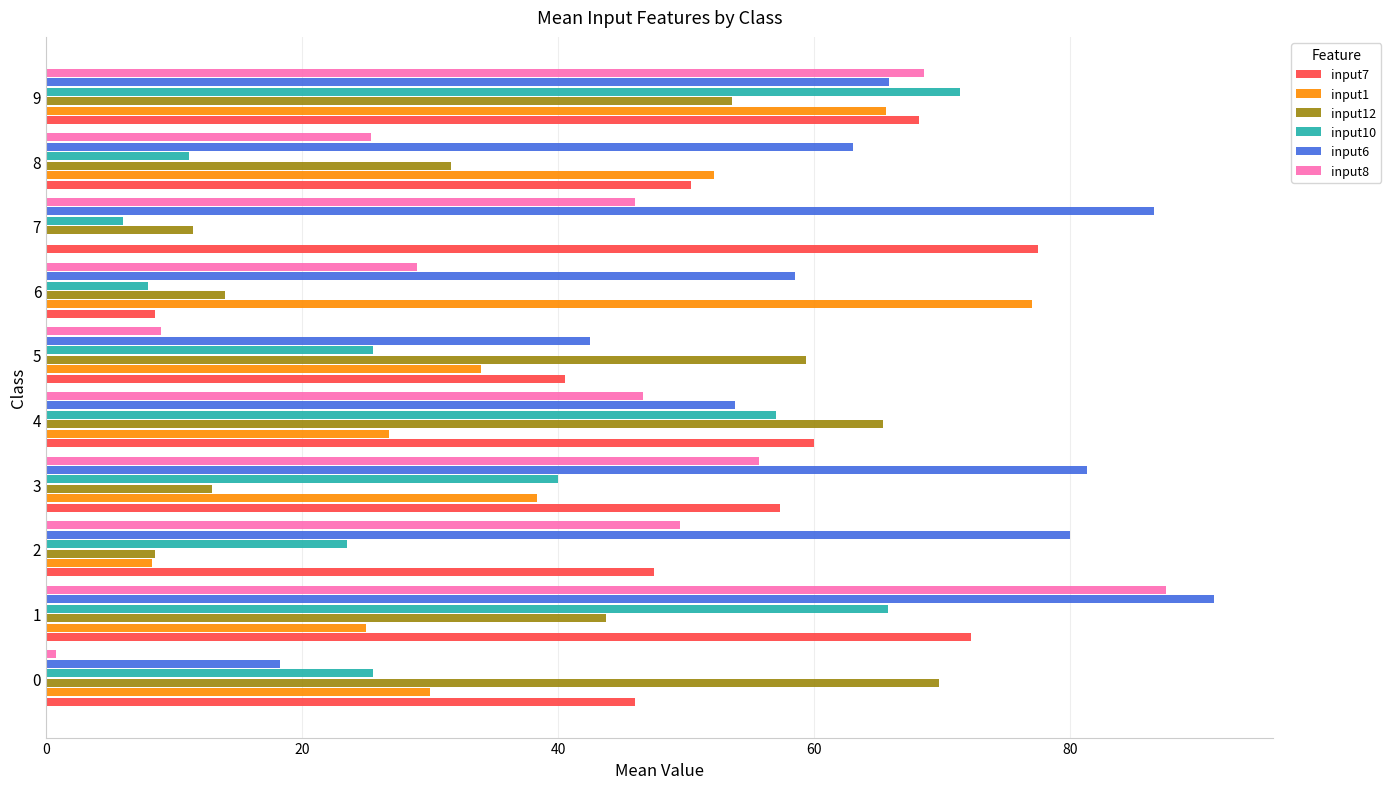

The input8 series shows 46.6 at 4. True or false?

True